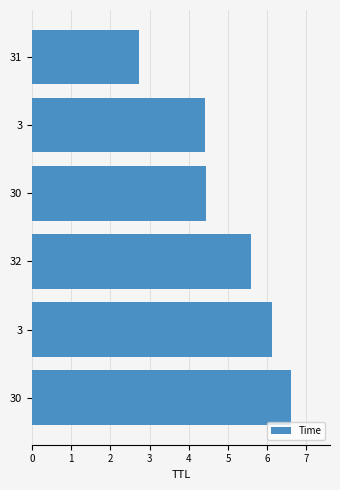

Rank the categories by value from highest to lowest.

30, 3, 32, 30, 3, 31